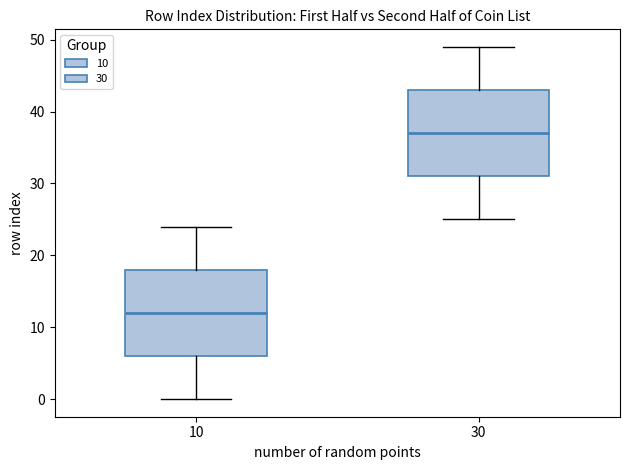

Reading left to right, transcribe this box plot: for each box, give where its median line is, the range the box spans, and where its two whiskers end, as read against the y-axis. The values are not printed on the chart, so give them approximately, as read against the axis.

10: median 12, box 6 to 18, whiskers 0 to 24
30: median 37, box 31 to 43, whiskers 25 to 49